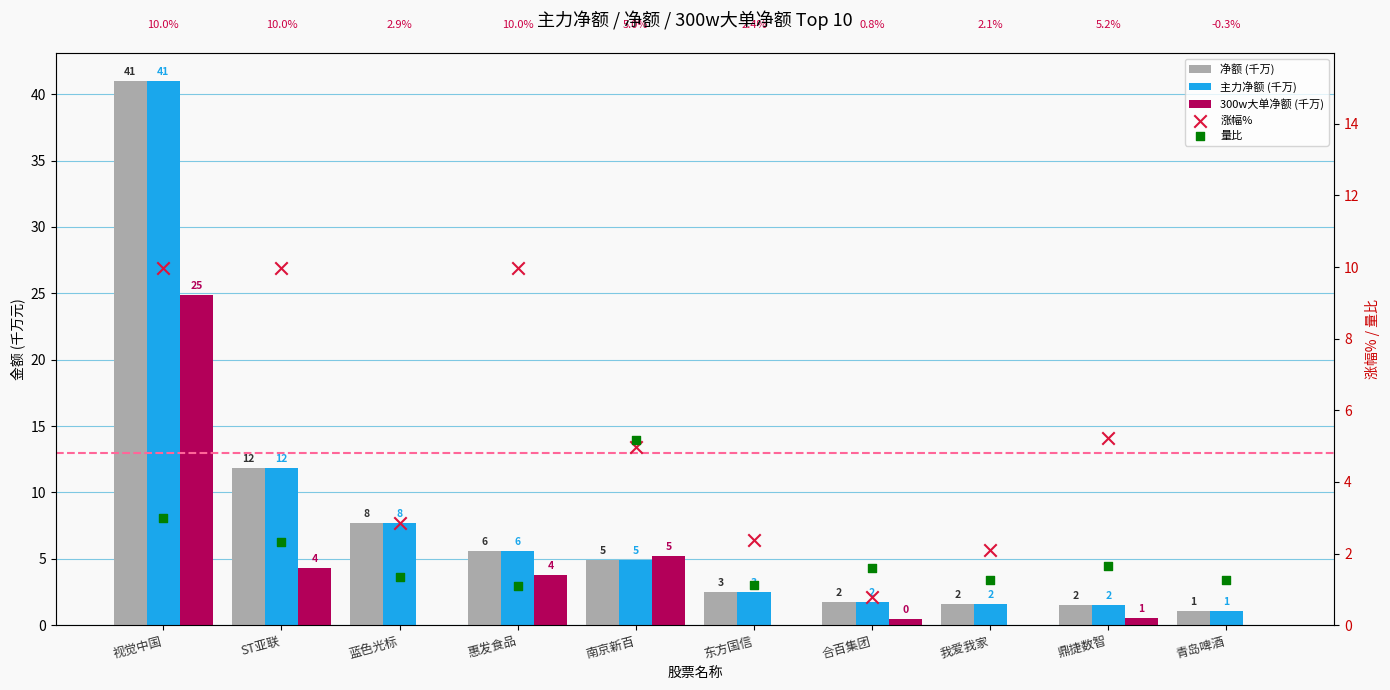

What is the total value across all series at 蓝色光标?

19.6